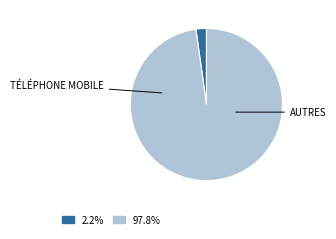

Does any single category account for the majority?

Yes